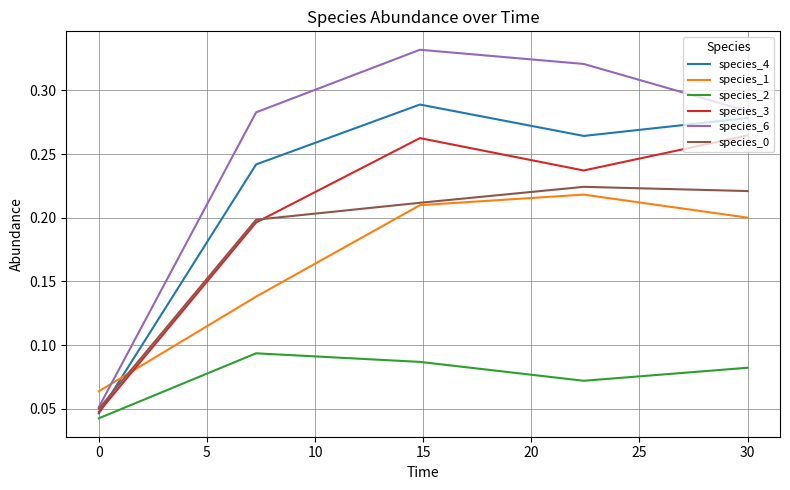

Which series ends up on top after the final intersection of species_1 and species_6?

species_6